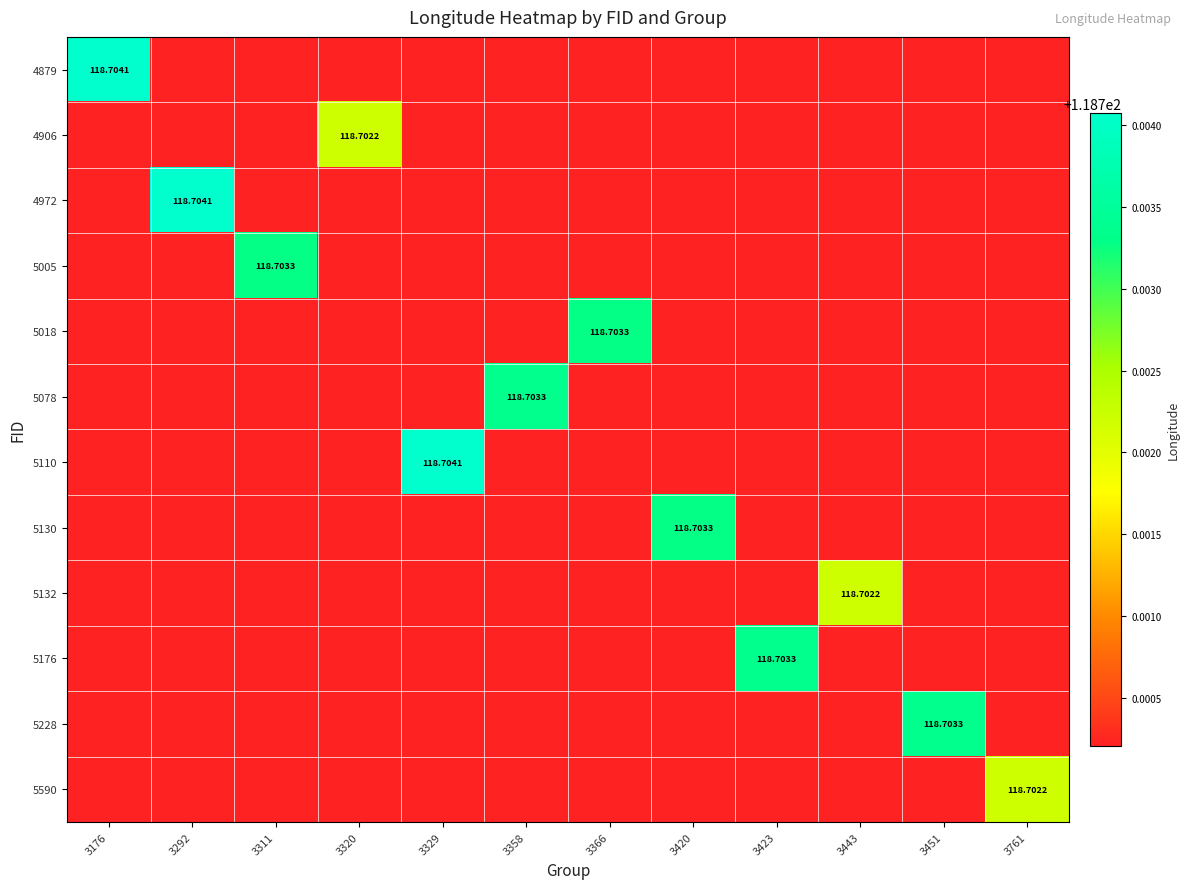

Is it true that 5018 equals 118.7 at 3423?

True